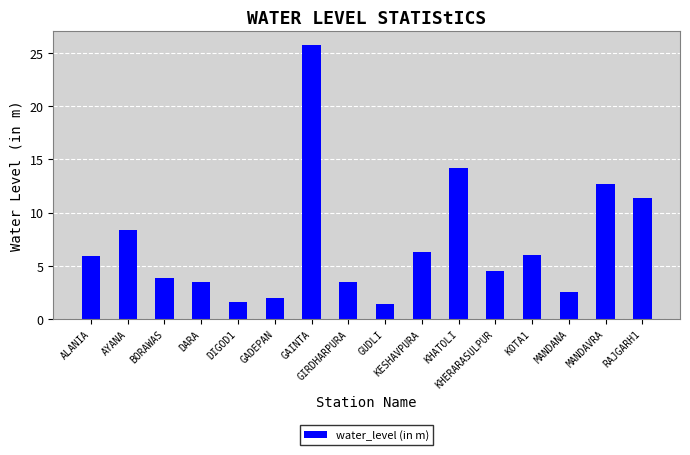

True or false: the data shows 4.5 at KHERARASULPUR.

True